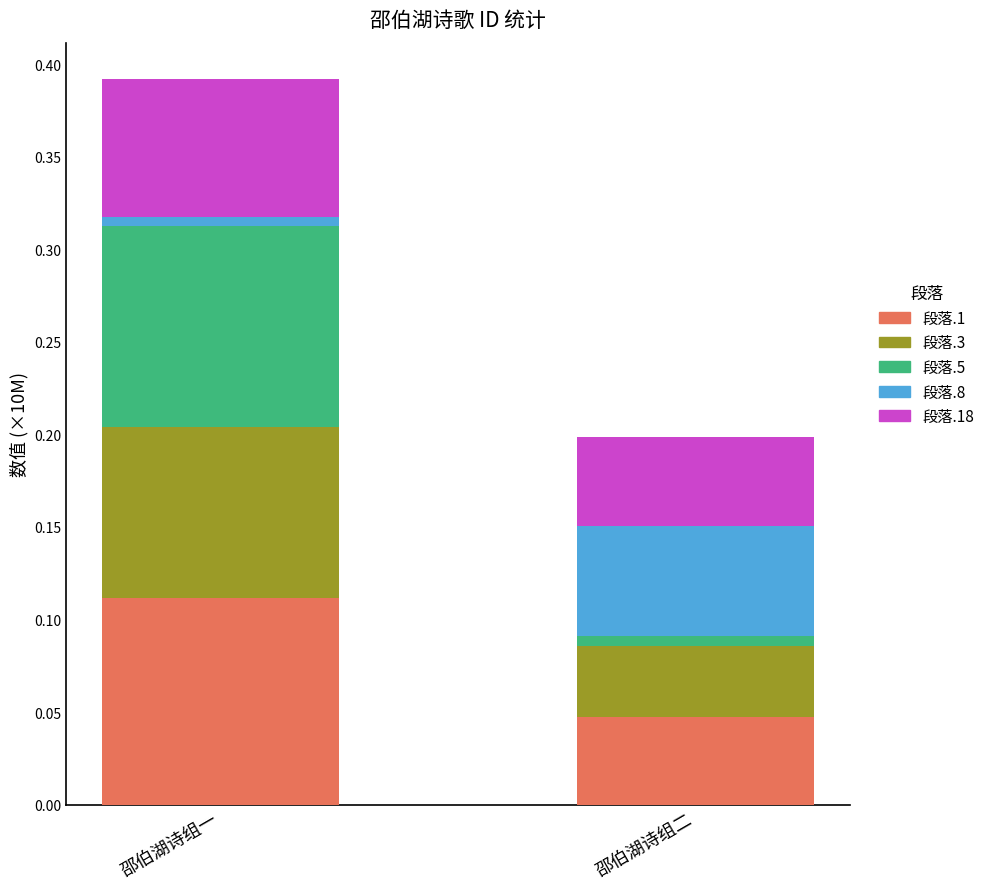

At which label does 段落.1 reach its peak?

邵伯湖诗组一